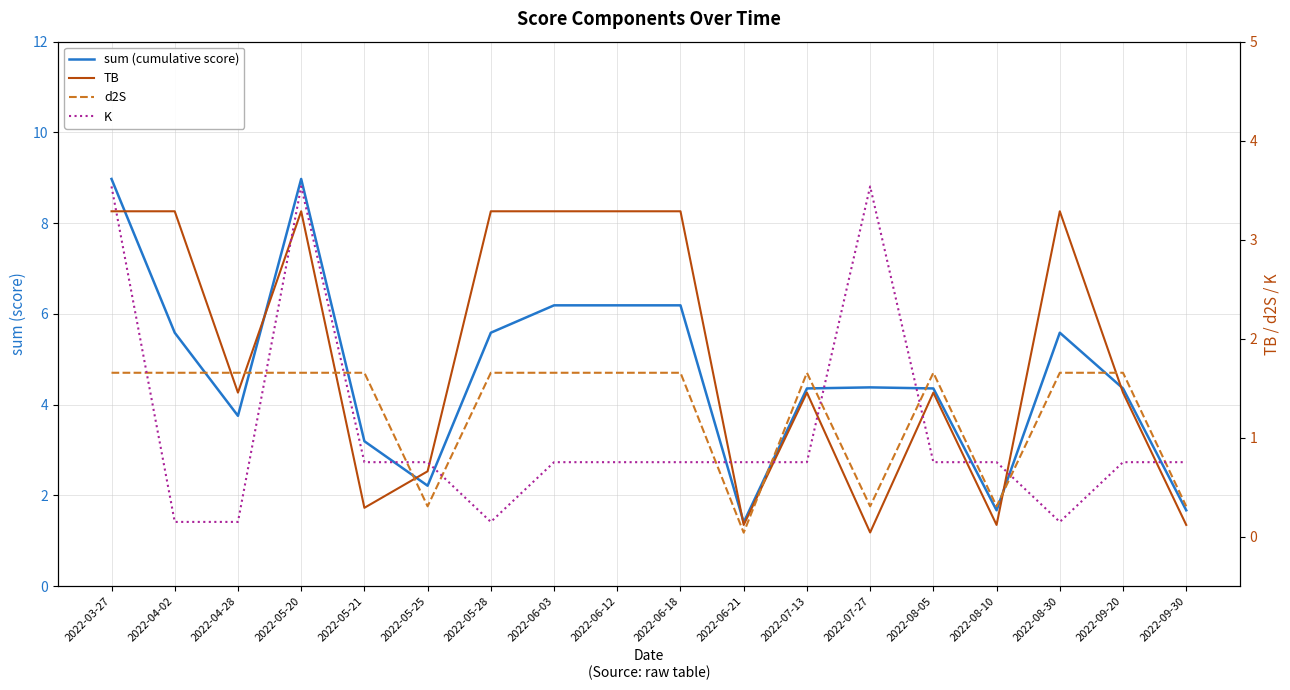

What is the spread (max minus min) of values at 2022-07-27?

4.3